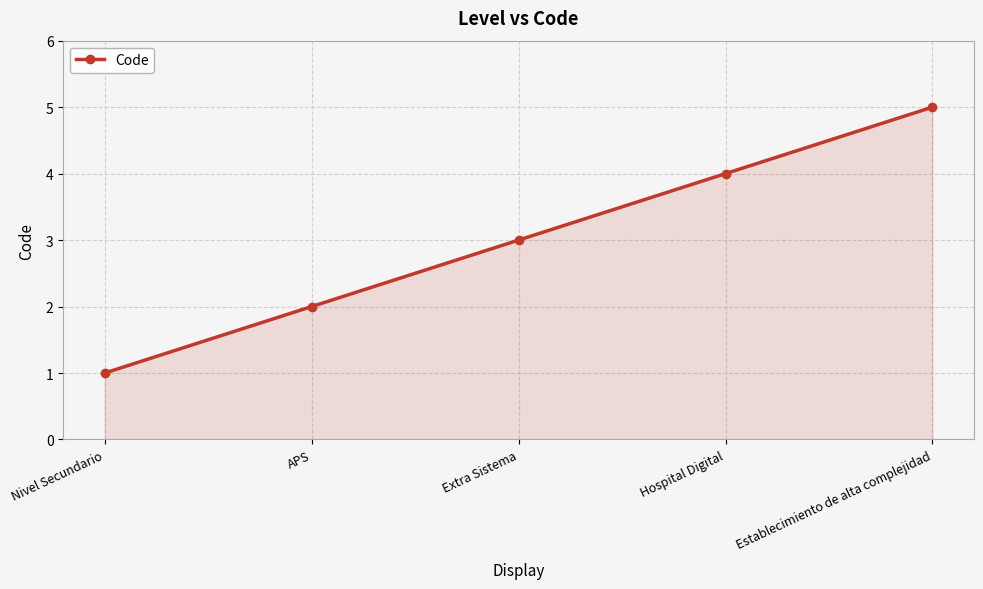

Which category has the highest value across all series?

Establecimiento de alta complejidad